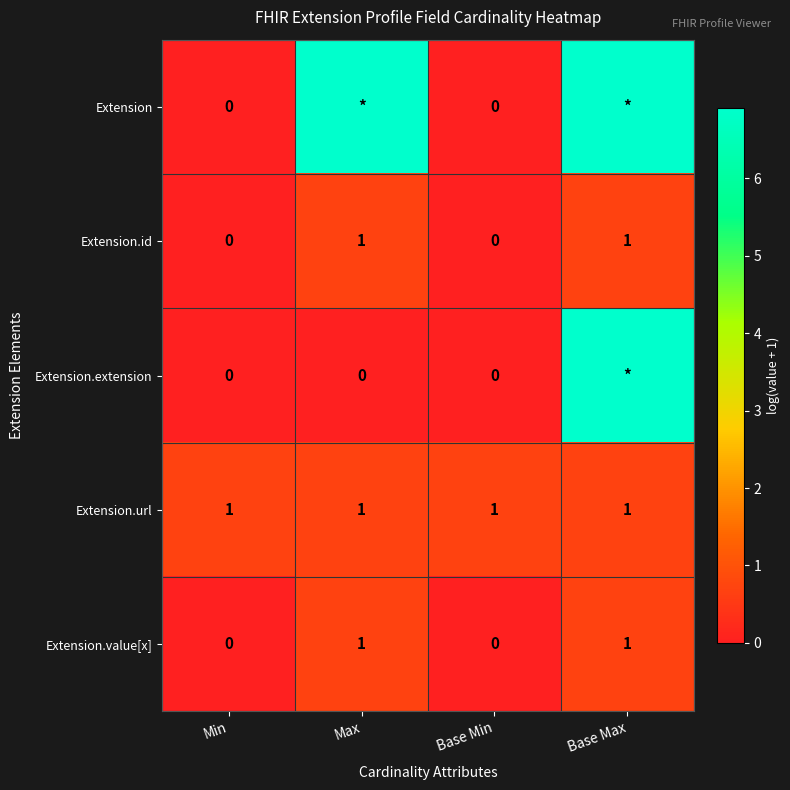

How many positive values does the Extension.value[x] series have?

2